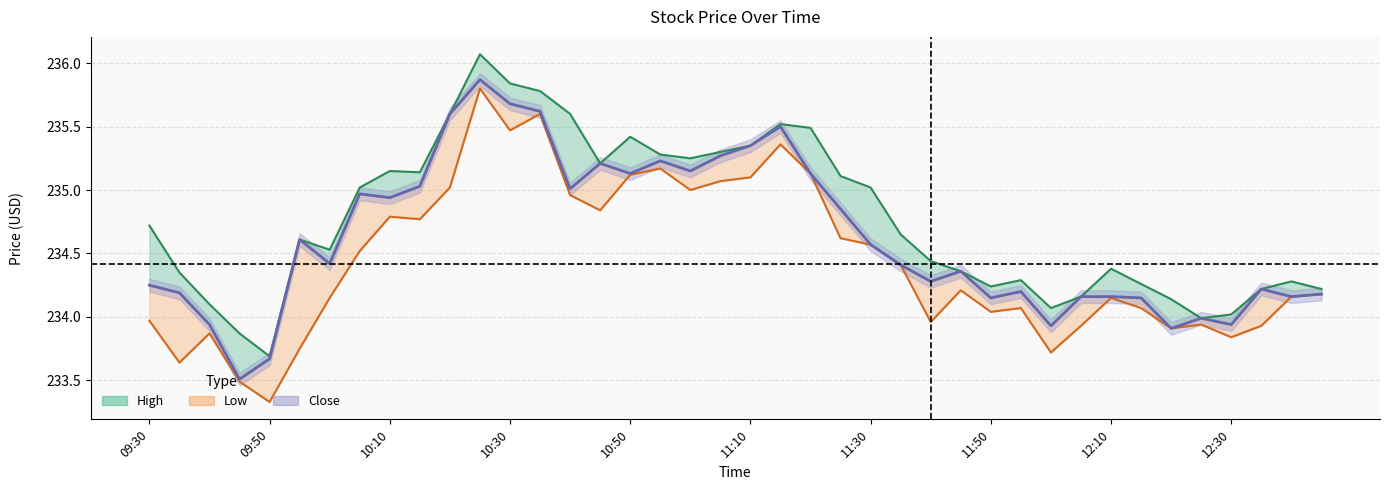

How many values in the High series exceed 234?

37